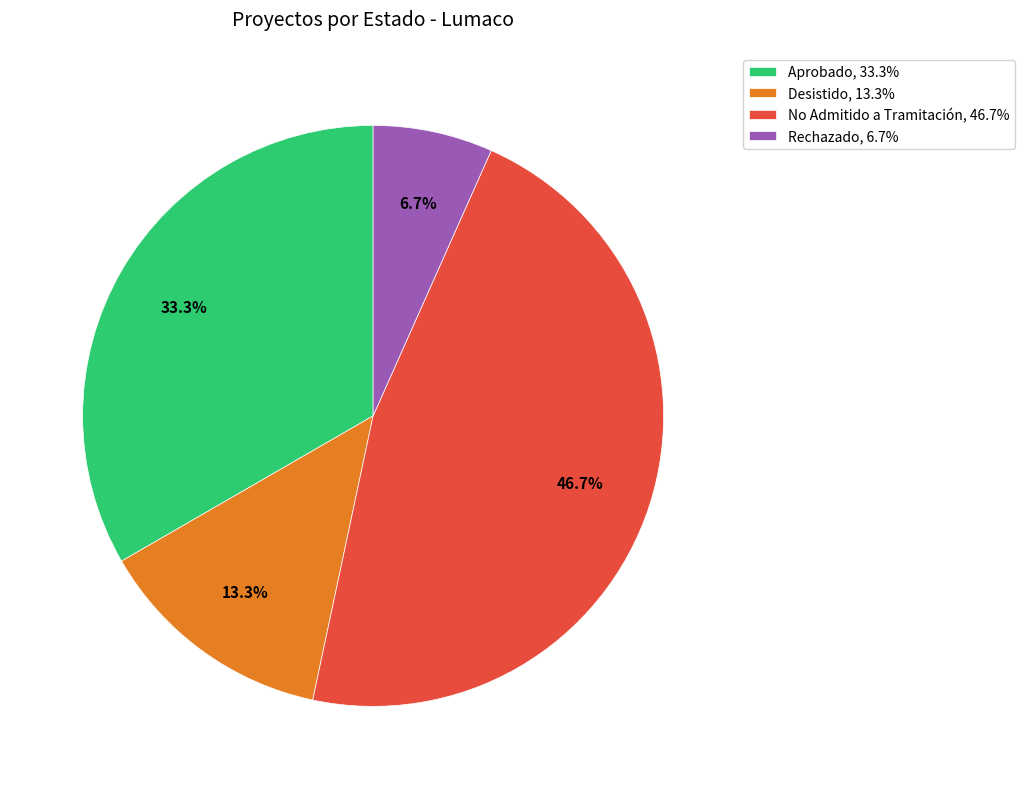

Which category has the biggest portion of the pie?

No Admitido a Tramitación, 46.7%